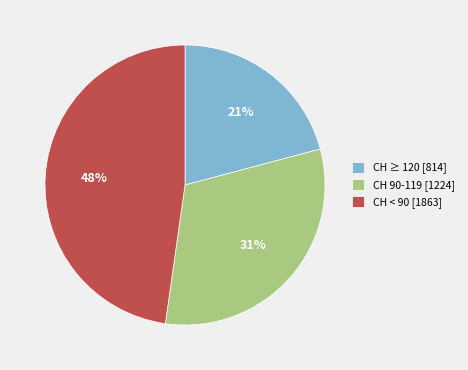

Between CH < 90 [1863] and CH 90-119 [1224], which is larger?

CH < 90 [1863]